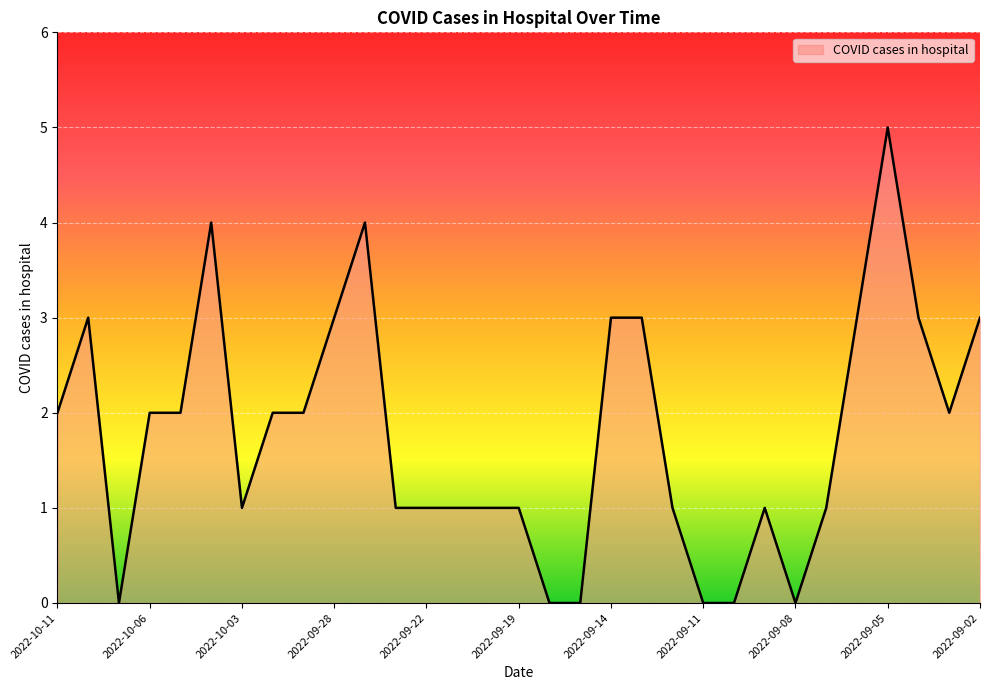

Count the number of data series in this chart.

1